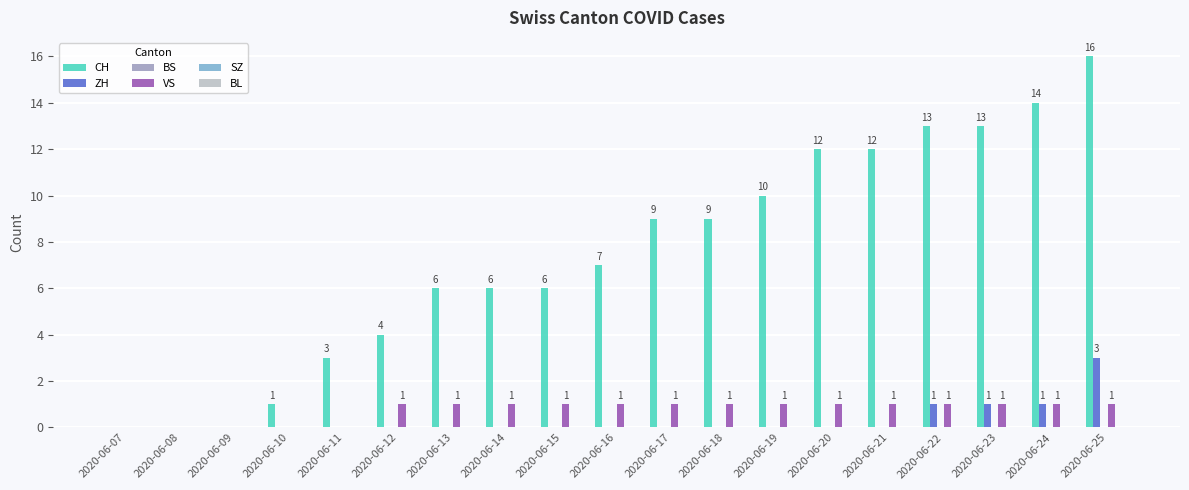

The CH series shows 16 at 2020-06-20. True or false?

False